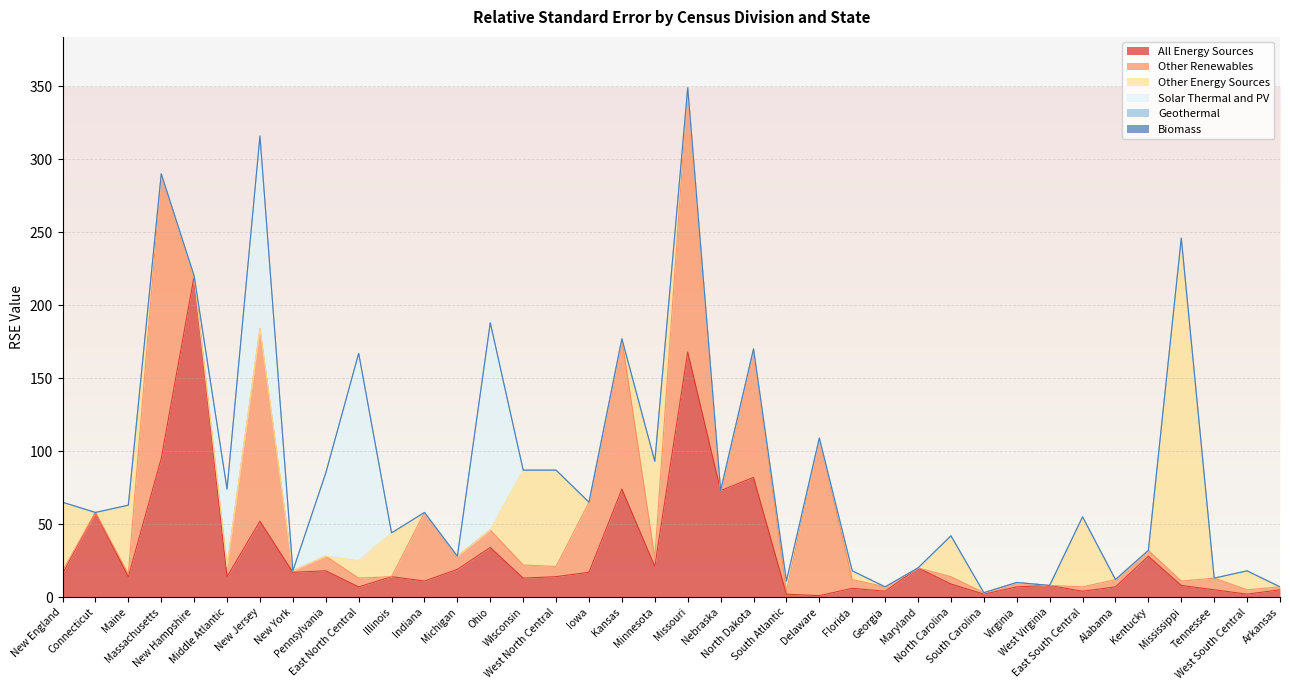

What position from the left is Maine?

3